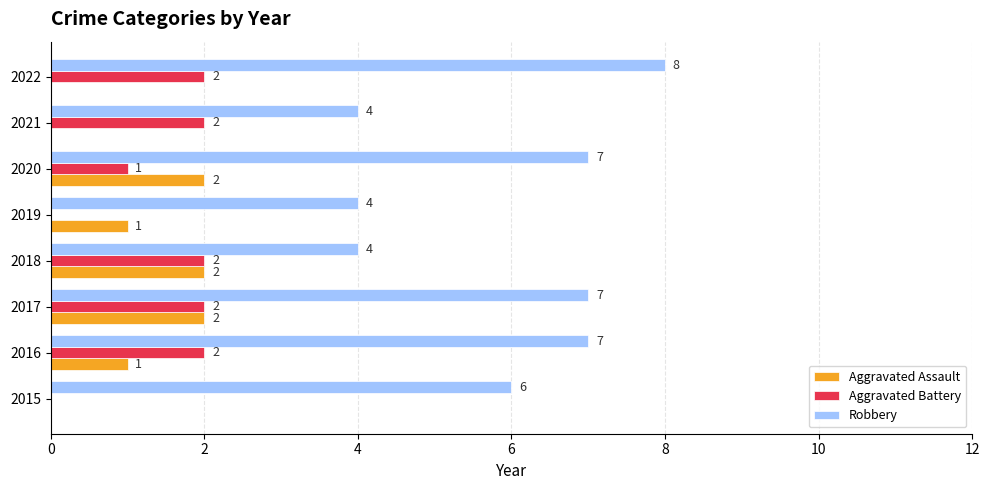

What is the maximum value for Aggravated Battery?

2